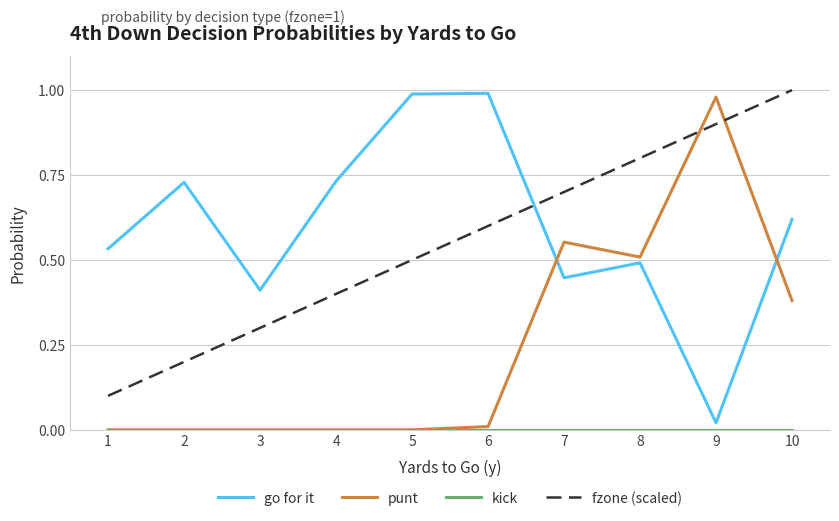

The go for it series shows 0.5 at 1. True or false?

True